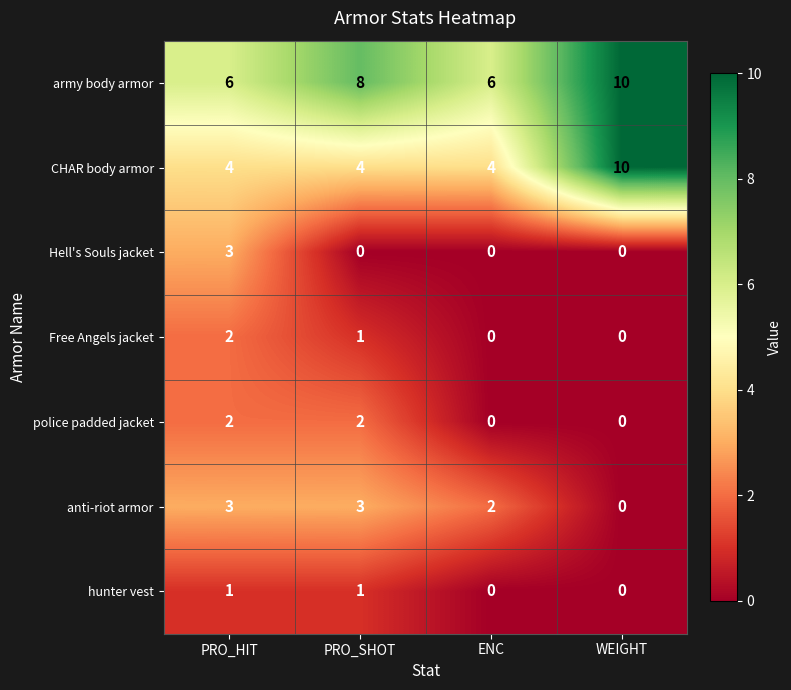

At which category does the chart reach its peak across all series?

WEIGHT